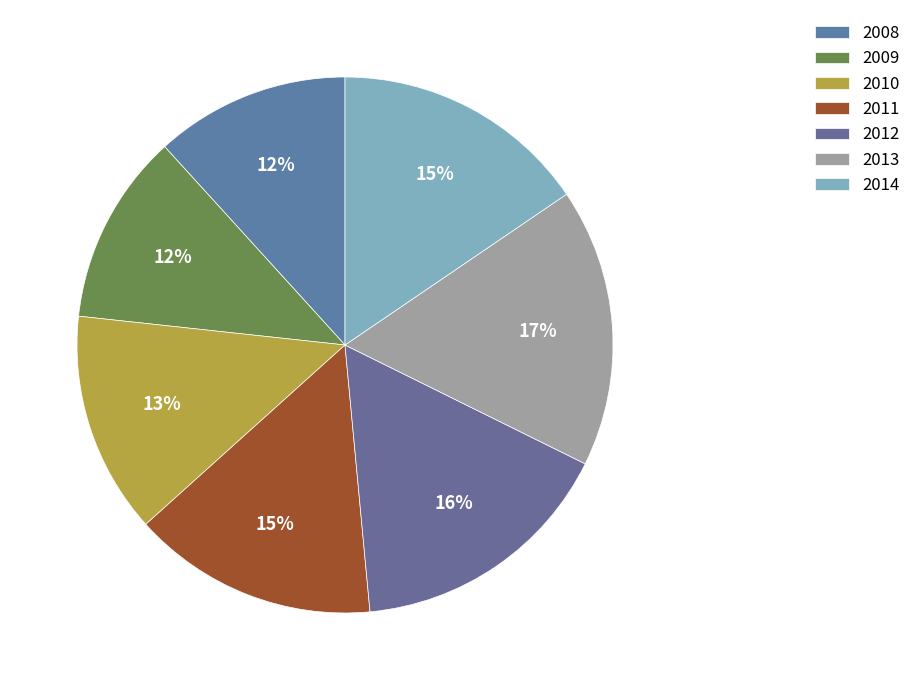

What portion of the pie excludes 2010?

86.6%